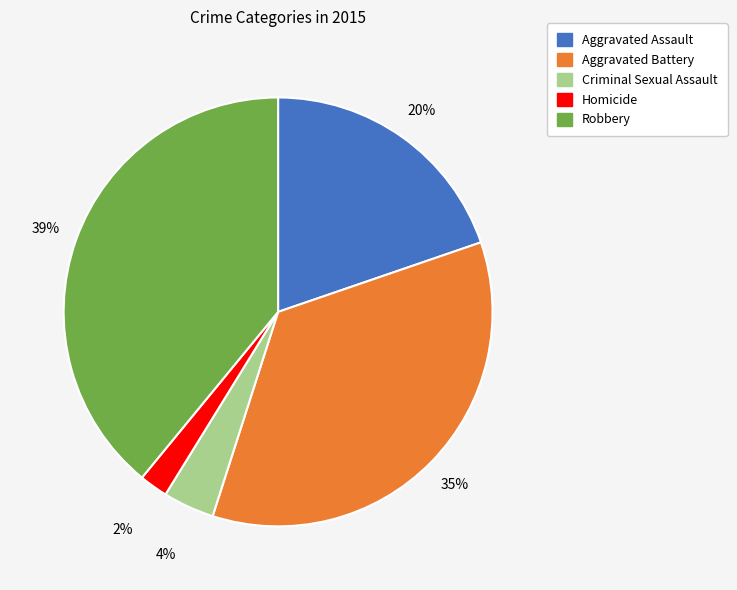

What is the ratio of the value at Homicide to the value at Aggravated Assault?

0.1